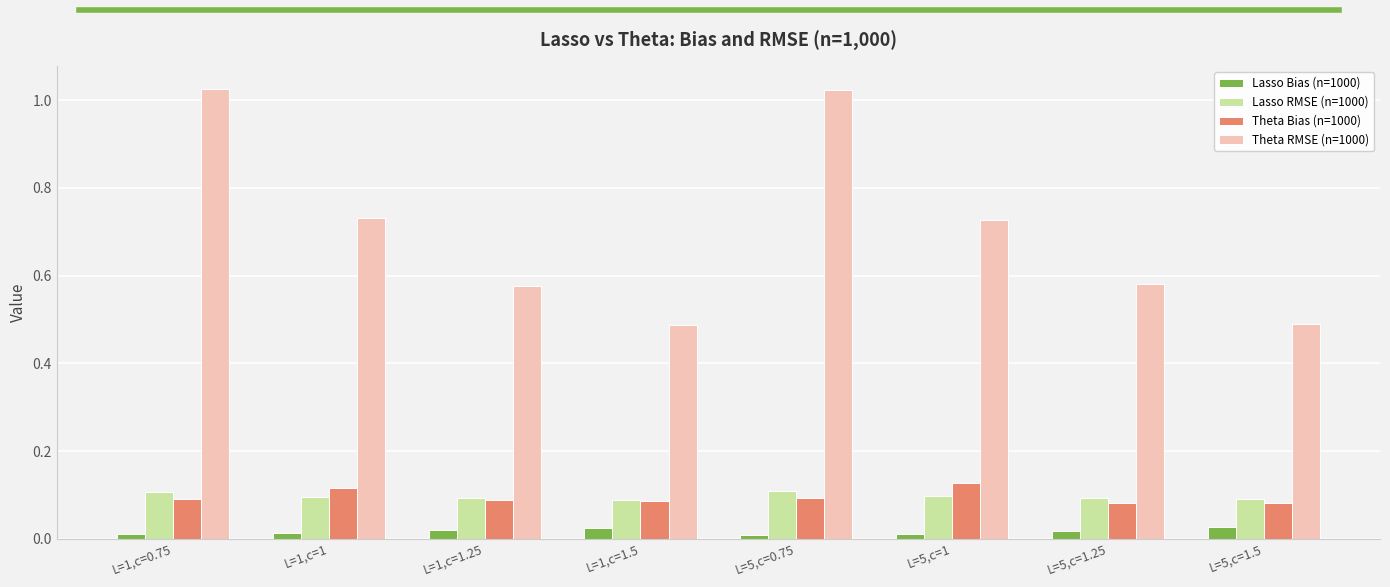

Which series has the largest total across all categories?

Theta RMSE (n=1000)